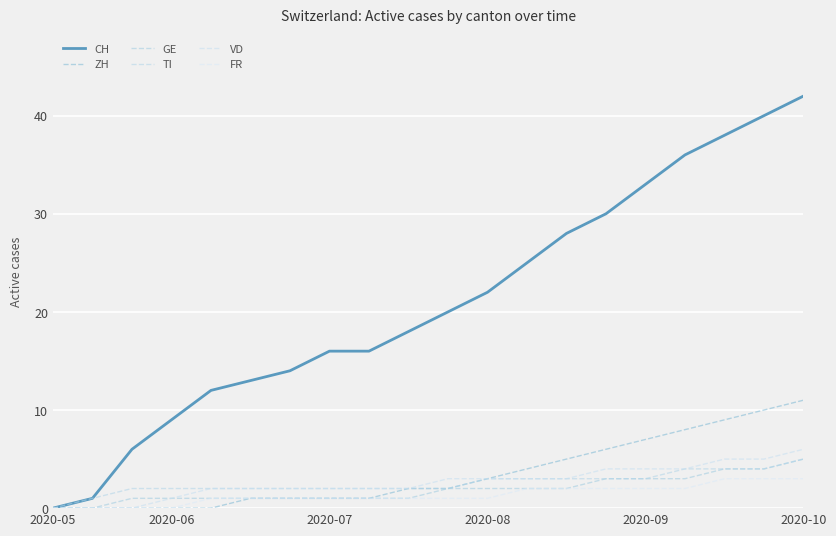

Does the chart display data point markers on the line(s)?

No